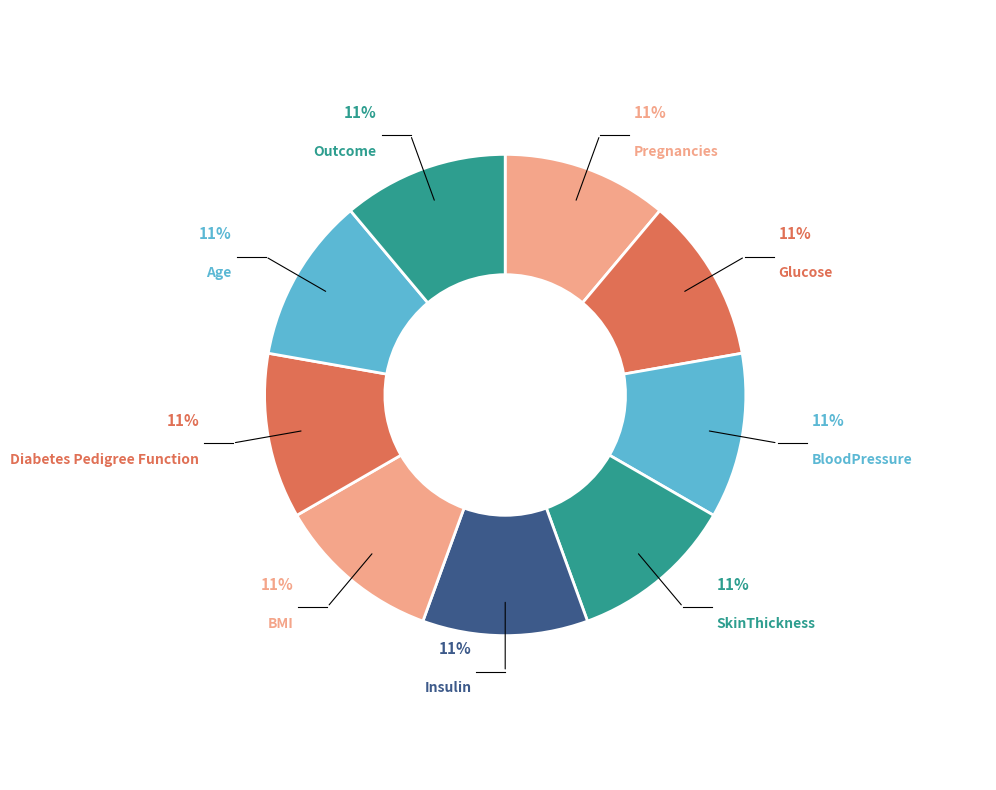

How many segments does this pie chart have?

9